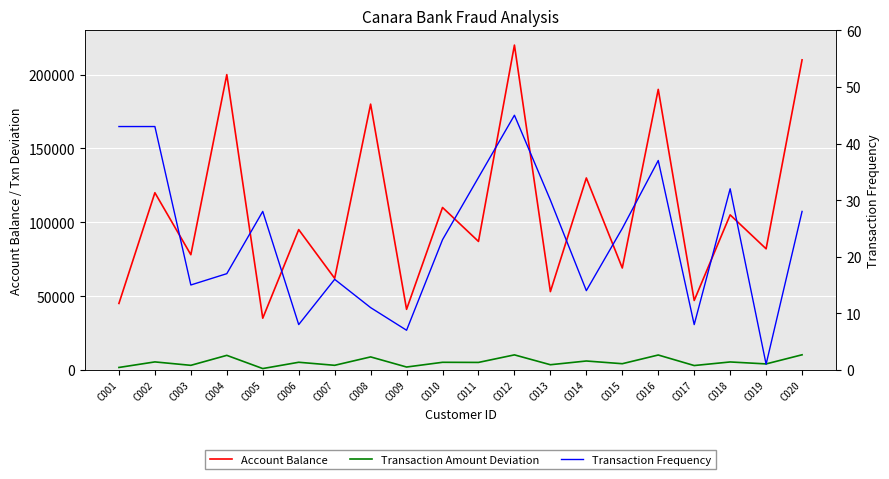

What is the greatest value displayed?

220000